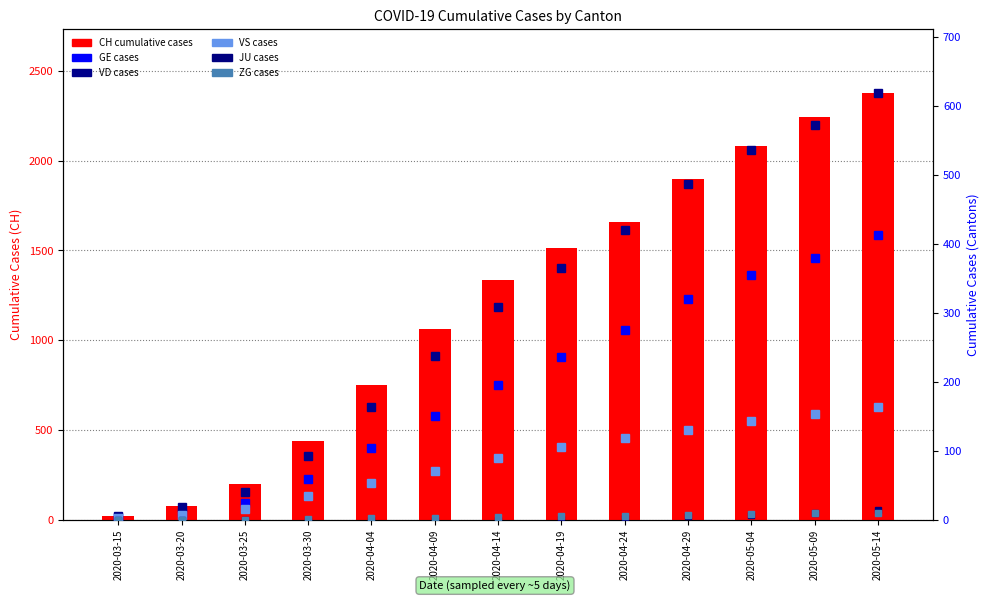

How many values in the ZG series exceed 4?

6